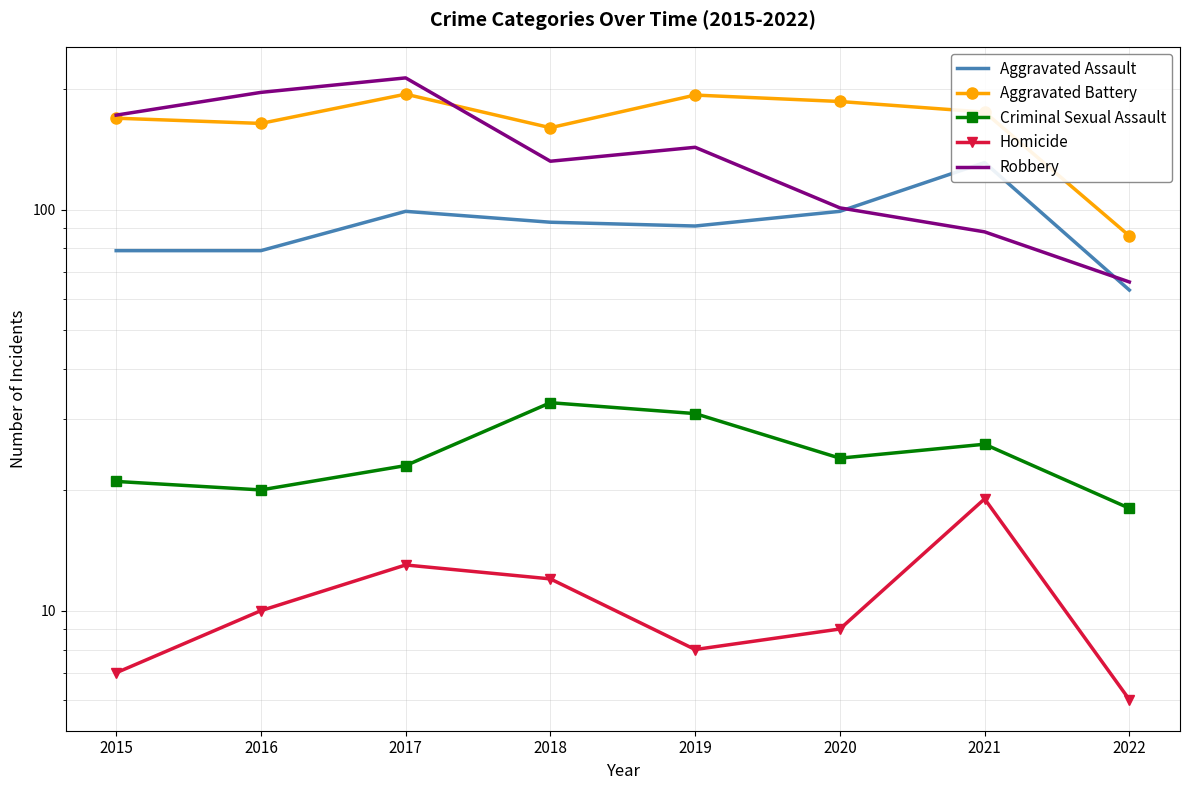

True or false: Aggravated Battery and Homicide cross at least once.

False